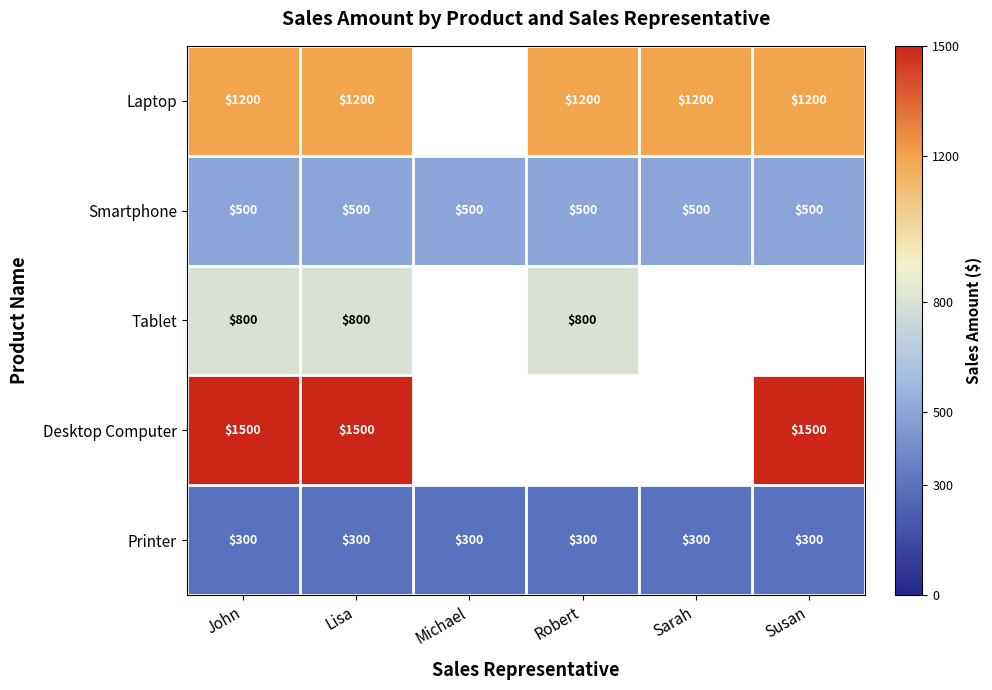

What is the minimum value shown in the chart?

300.0